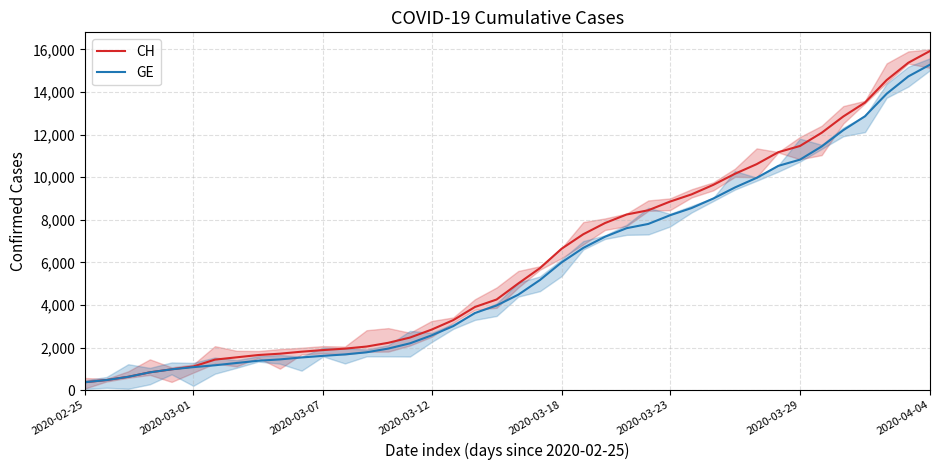

What is the value of the CH point at the 4th from the left?

840